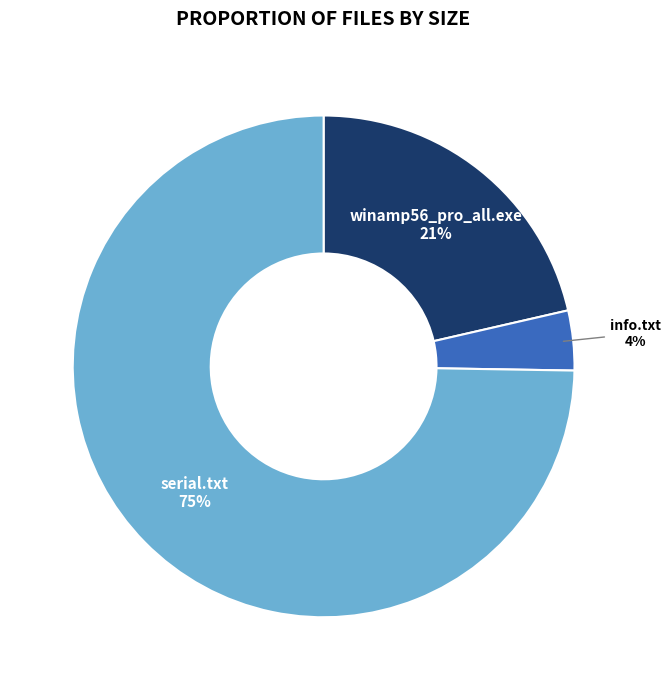

To the nearest percent, what is the combined percentage of info.txt and winamp56_pro_all.exe?

25%